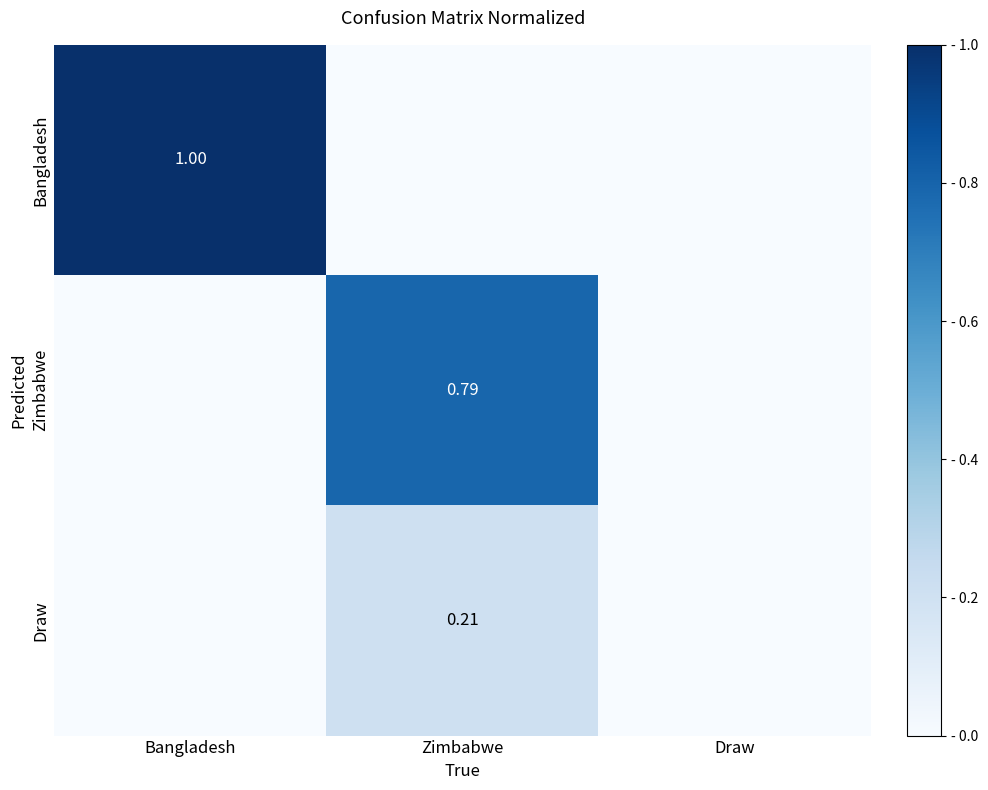

What is the highest value of the Bangladesh series?

1.0